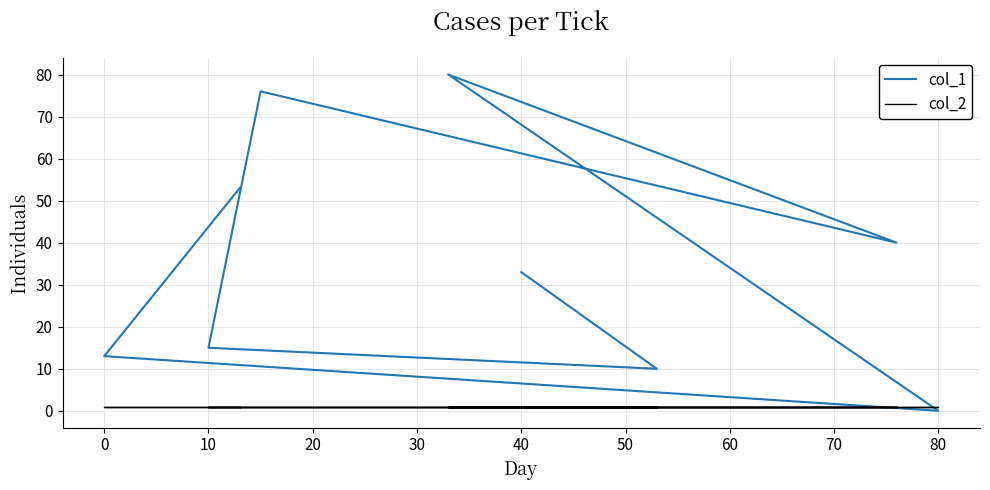

Which series has the widest spread of values?

col_1